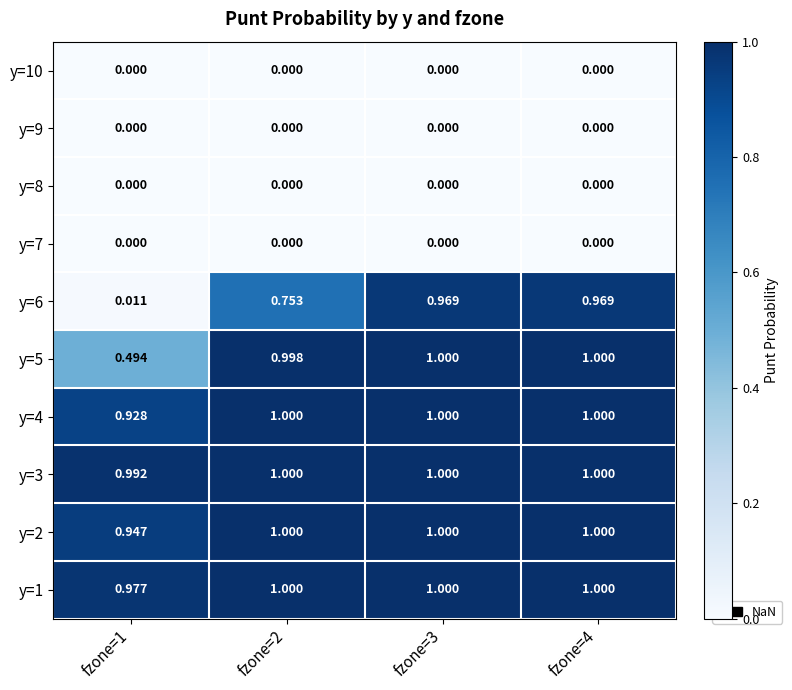

Is the value of y=9 at fzone=4 greater than the value of y=1 at fzone=1?

No